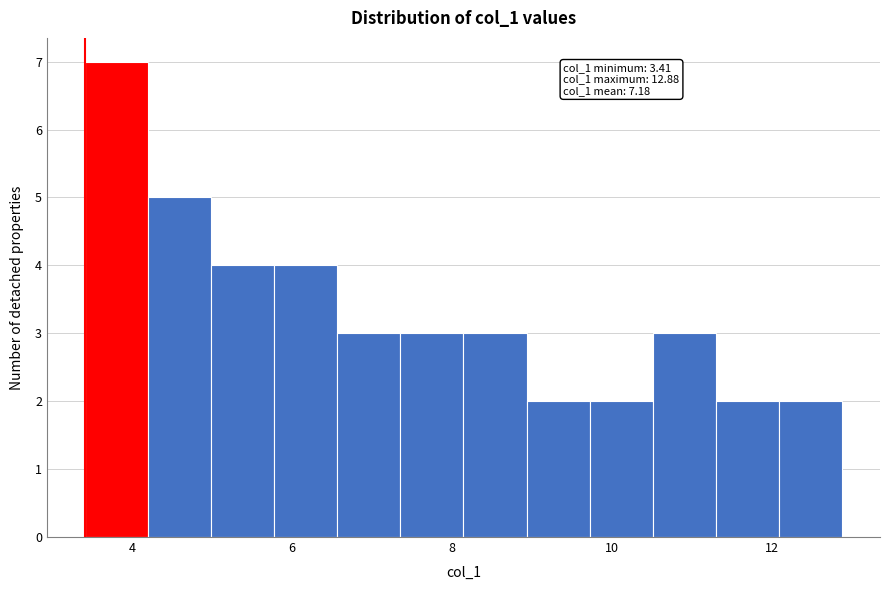

Read against the x-axis, roughly where is the centre of the tallest bar?

3.8